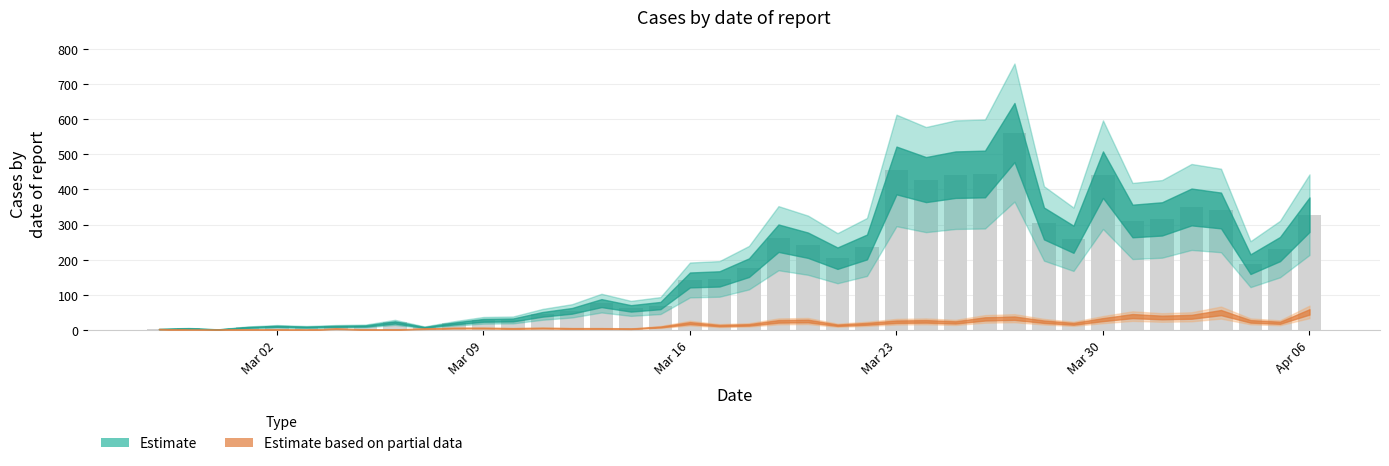

What is the maximum value shown in the chart?

562